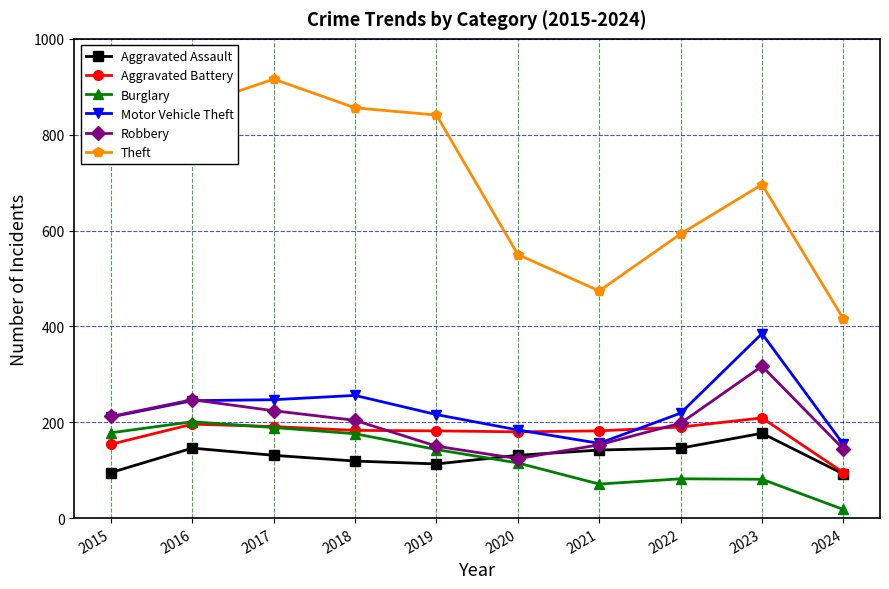

Is the value of Burglary at 2015 greater than the value of Theft at 2019?

No